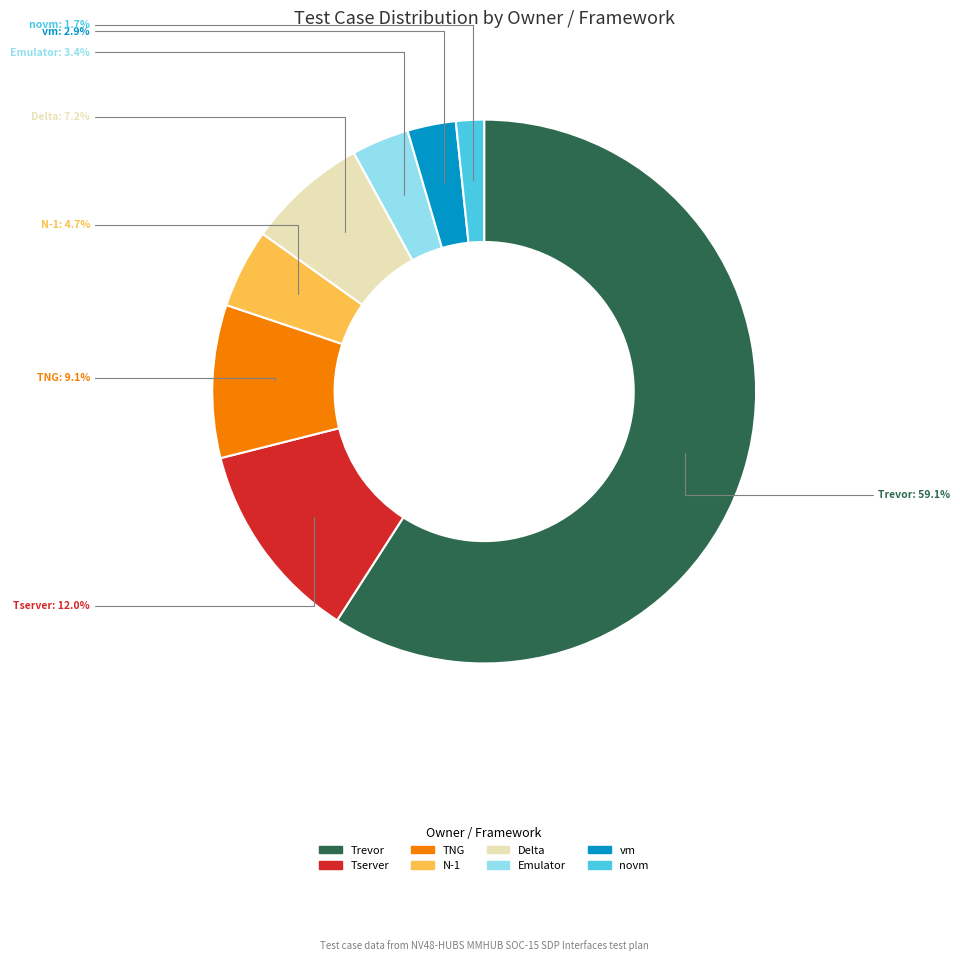

Is there any slice that represents more than half of the pie?

Yes